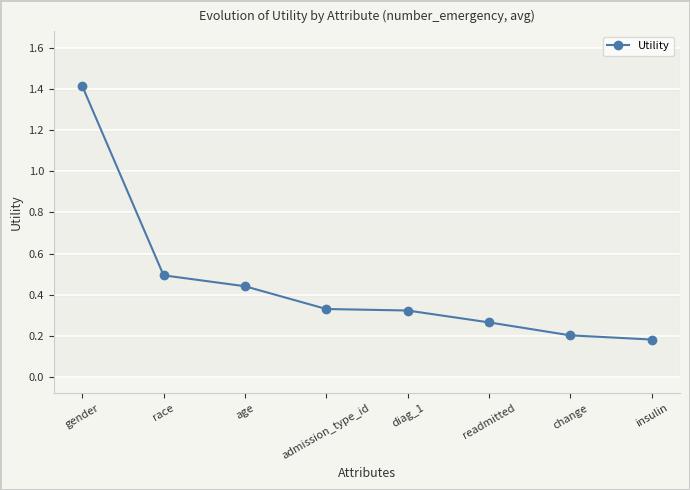

True or false: the data has more than 1 interior local peaks.

False